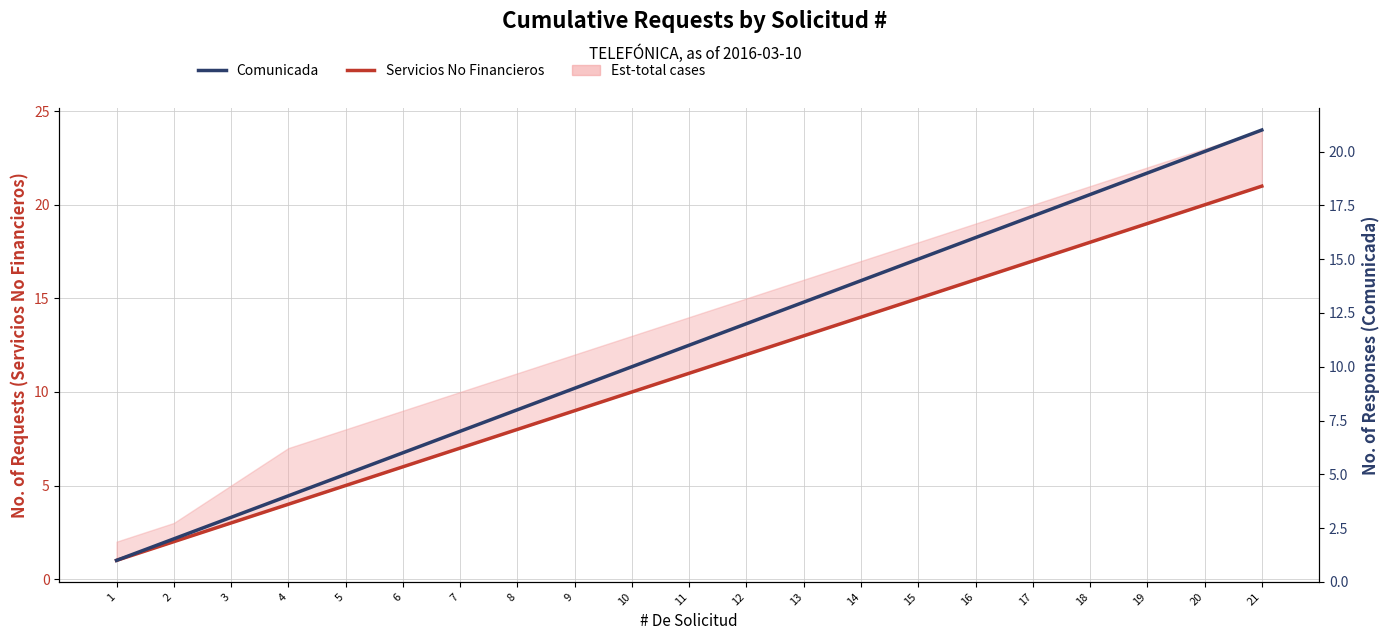

Which category has the lowest value across all series?

1